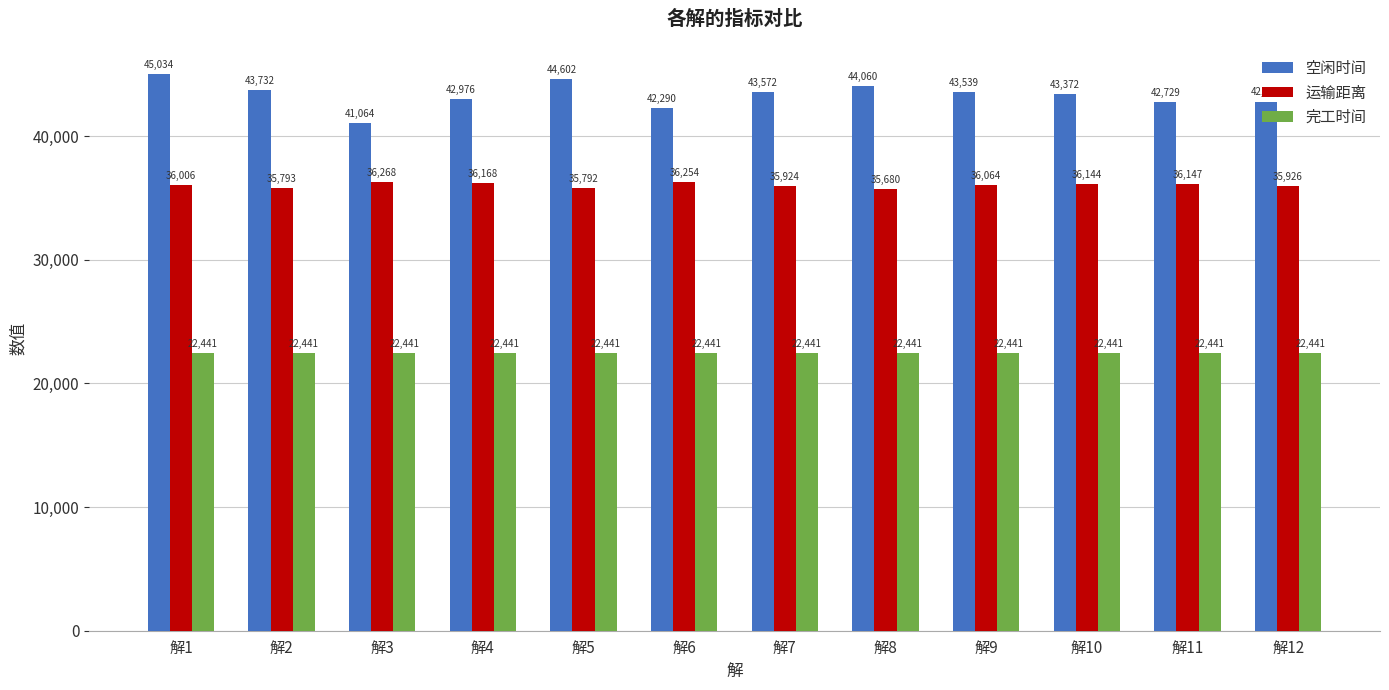

Which series changed the most between 解6 and 解10?

空闲时间